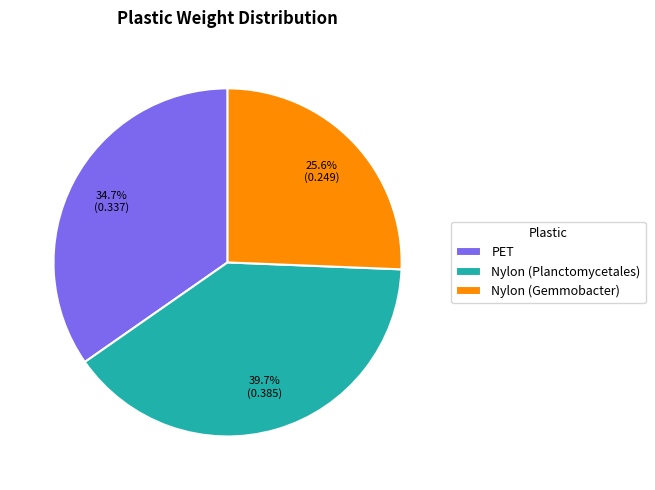

Is PET the majority of the pie?

No